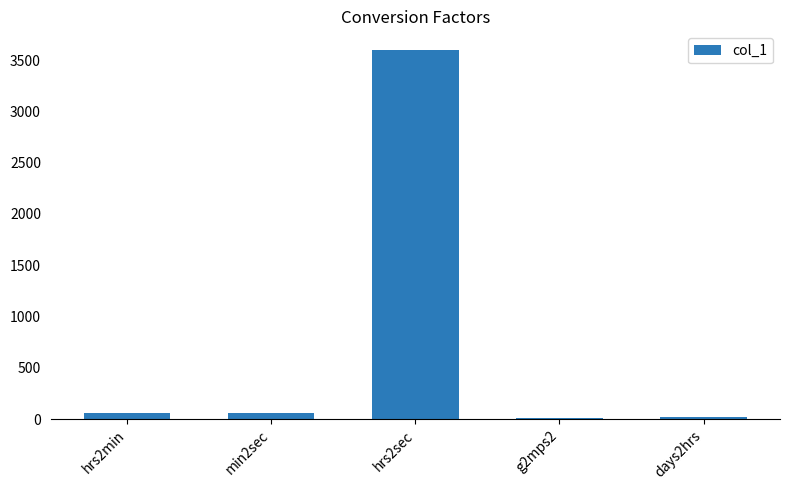

True or false: the data shows 9.8 at g2mps2.

True